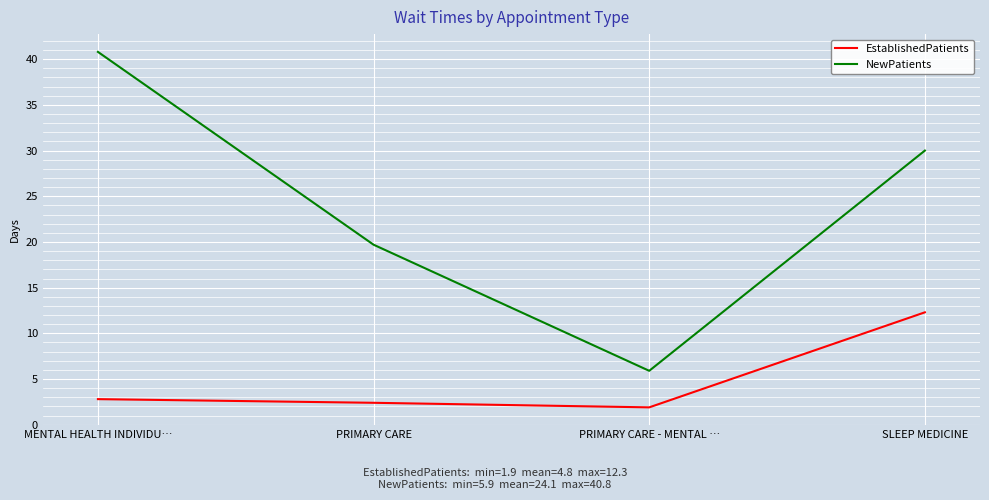

Reading left to right, list all the values displayed in this chart.

EstablishedPatients: 2.8	2.4	1.9	12.3
NewPatients: 40.8	19.7	5.9	30.0